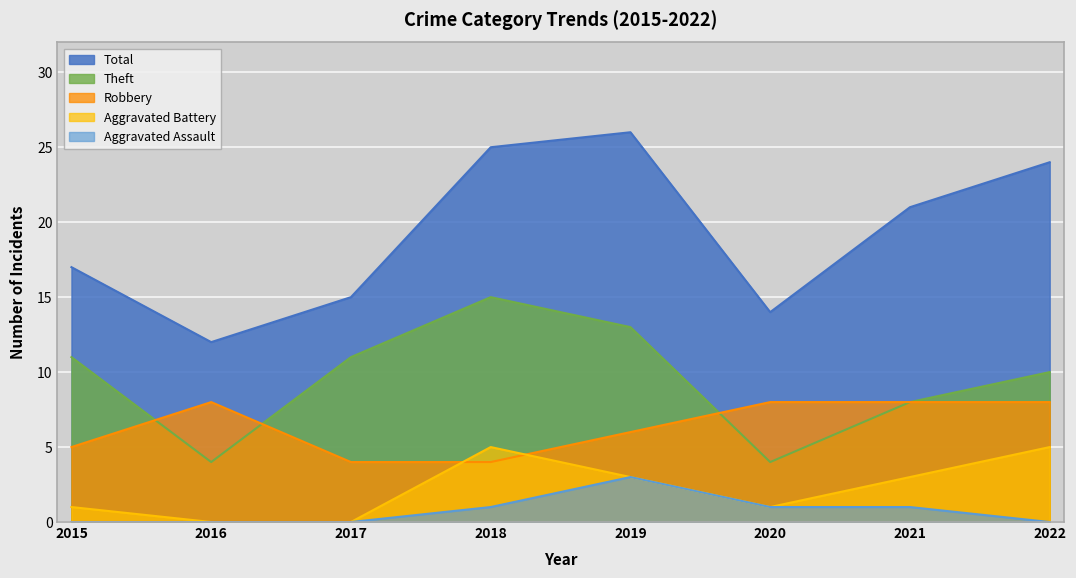

Is the value of Theft at 2019 greater than the value of Aggravated Battery at 2018?

Yes